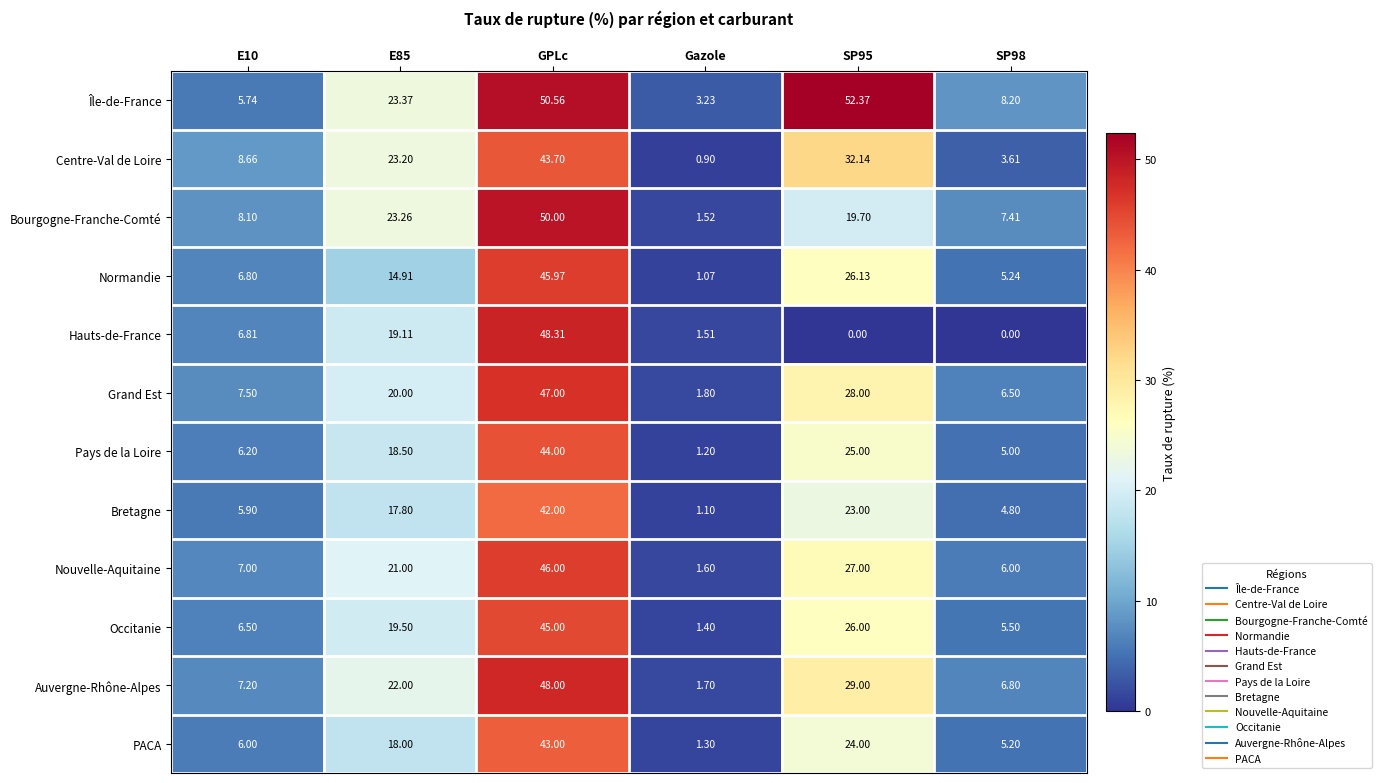

Which label corresponds to the largest value in the chart?

SP95